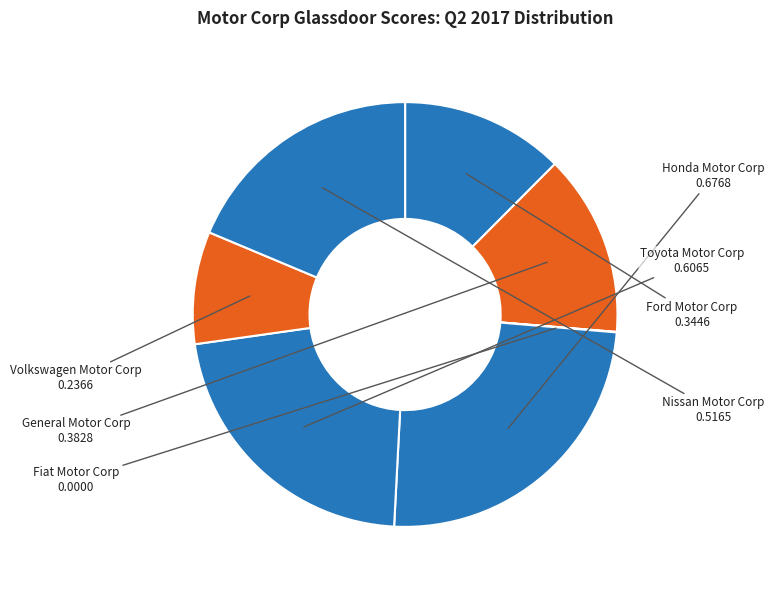

Which has a higher value, Honda Motor Corp or General Motor Corp?

Honda Motor Corp